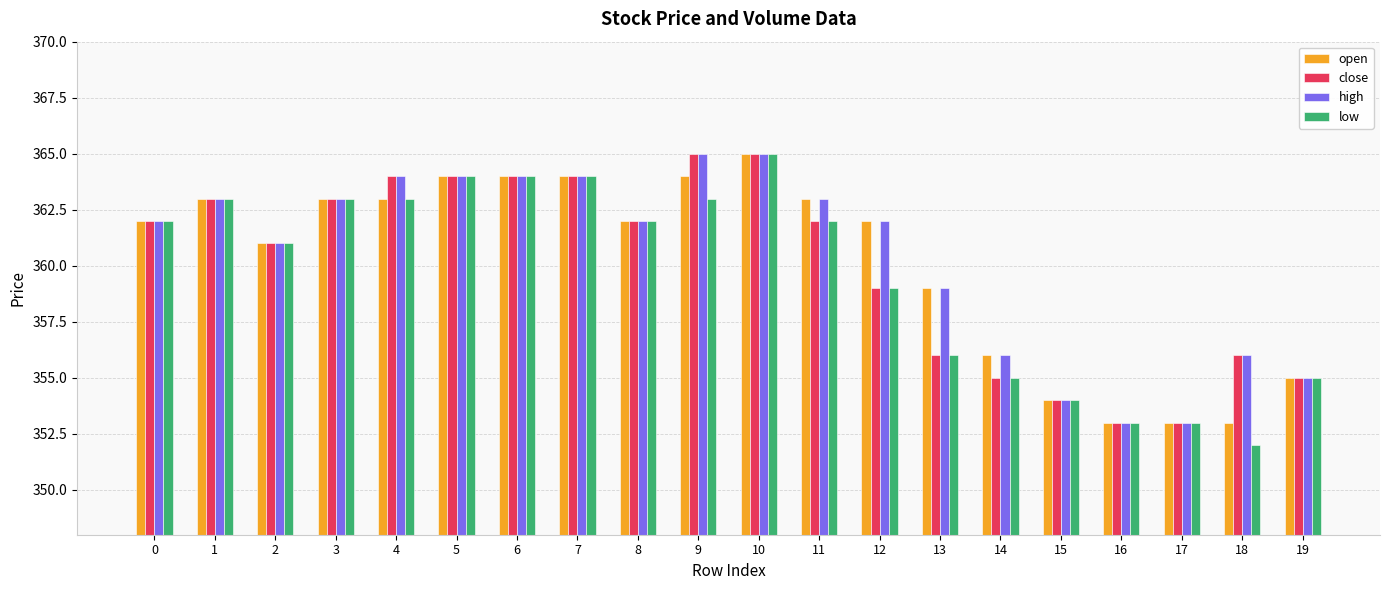

Which series has the widest spread of values?

low